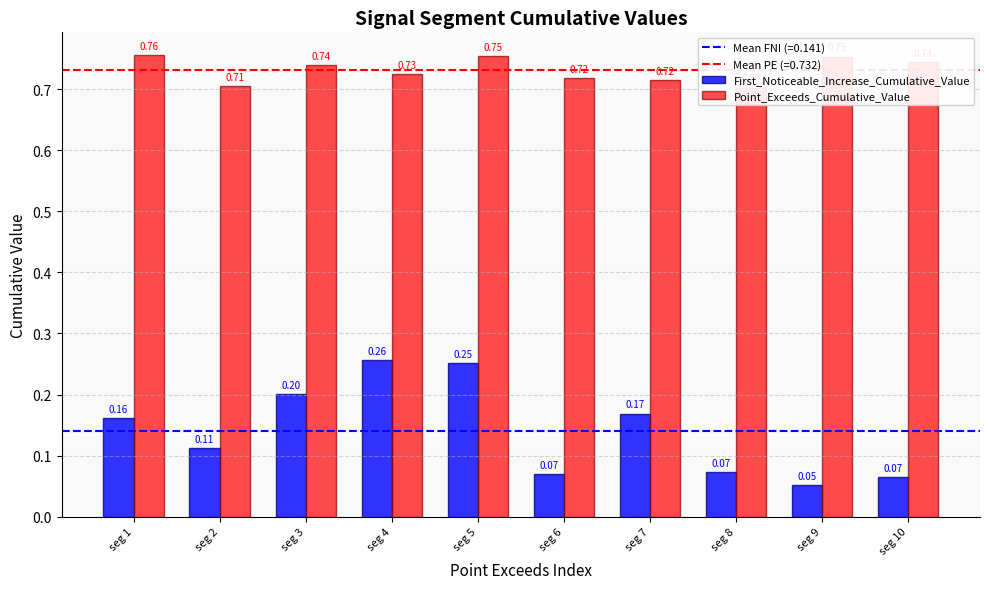

At which category does the chart reach its peak across all series?

seg 1